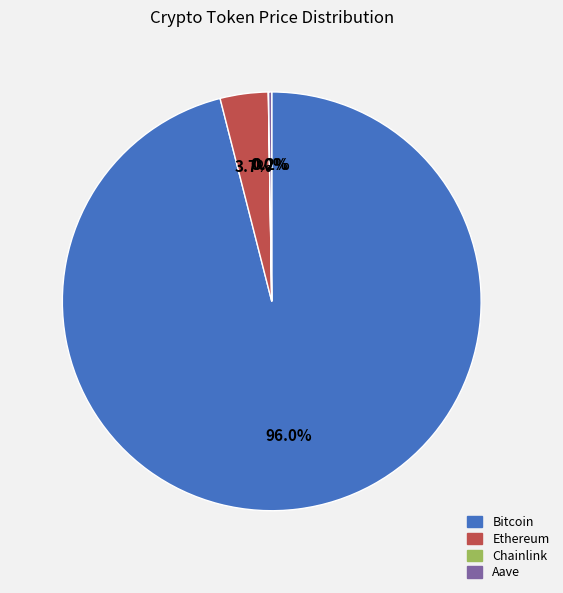

To the nearest percent, what portion does Bitcoin represent?

96%